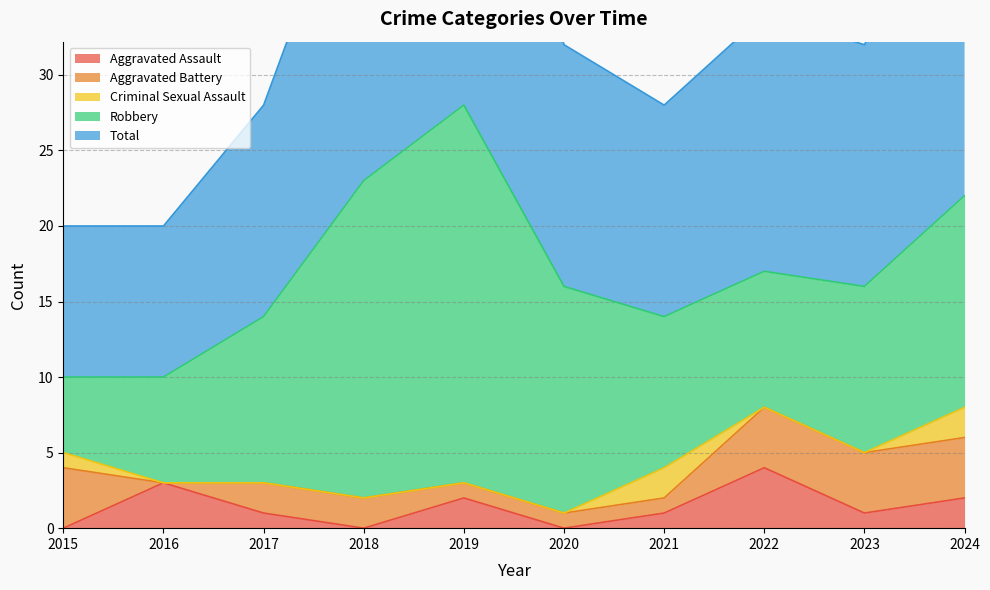

What is the sum of the Total values at 2021 and 2018?

37